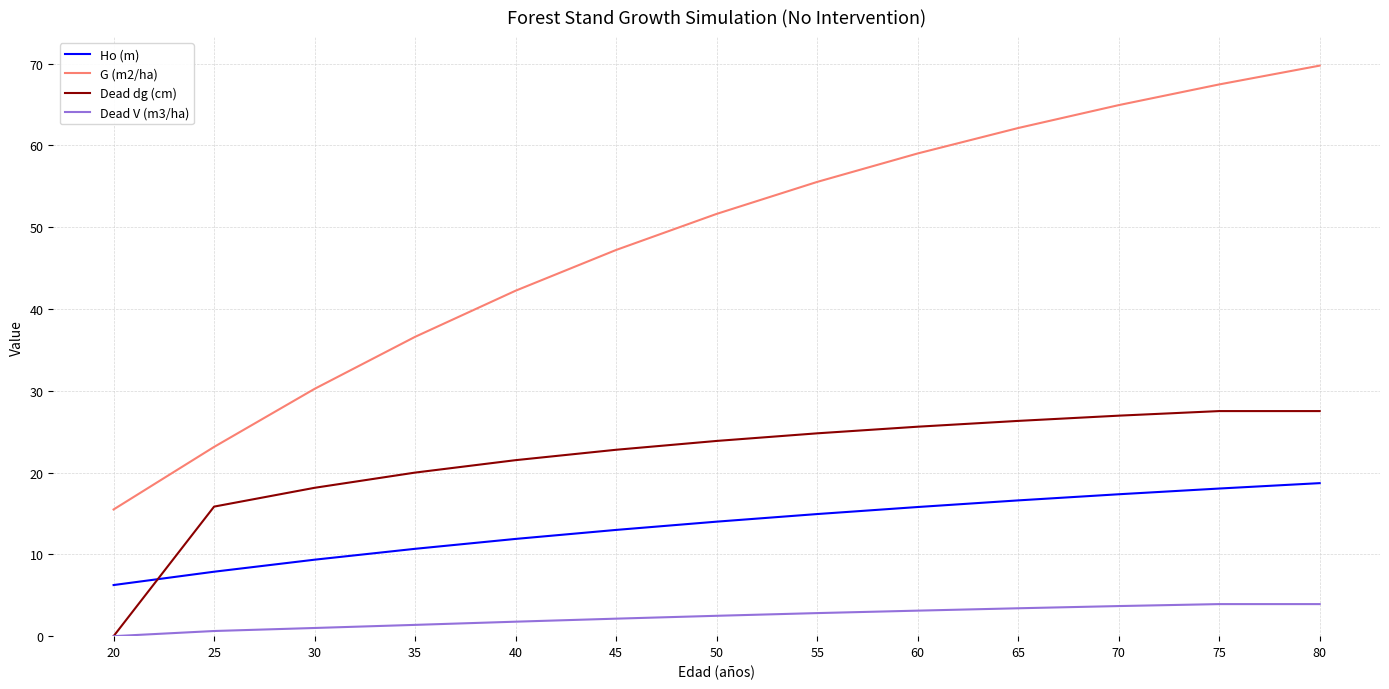

List the series in order of their overall mean, highest first.

G (m2/ha), Dead dg (cm), Ho (m), Dead V (m3/ha)